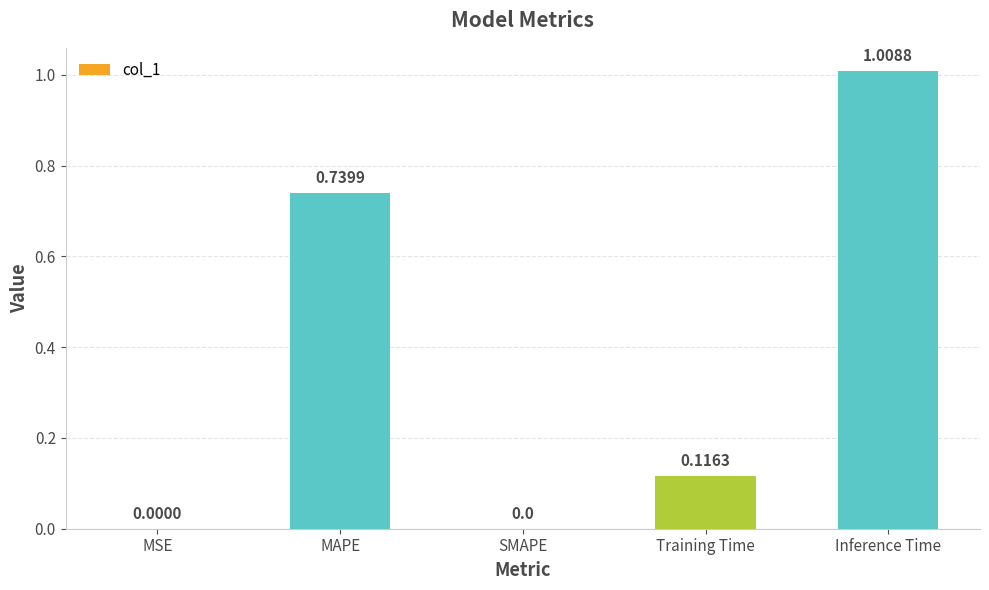

Which category has the highest value across all series?

Inference Time